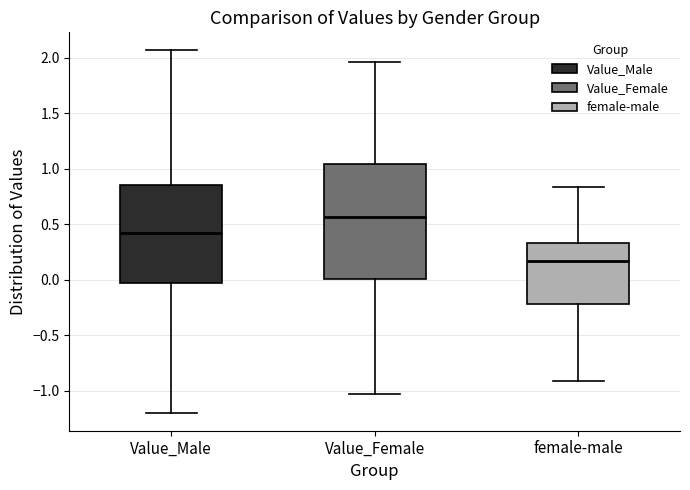

Which box has the lowest median line?

female-male